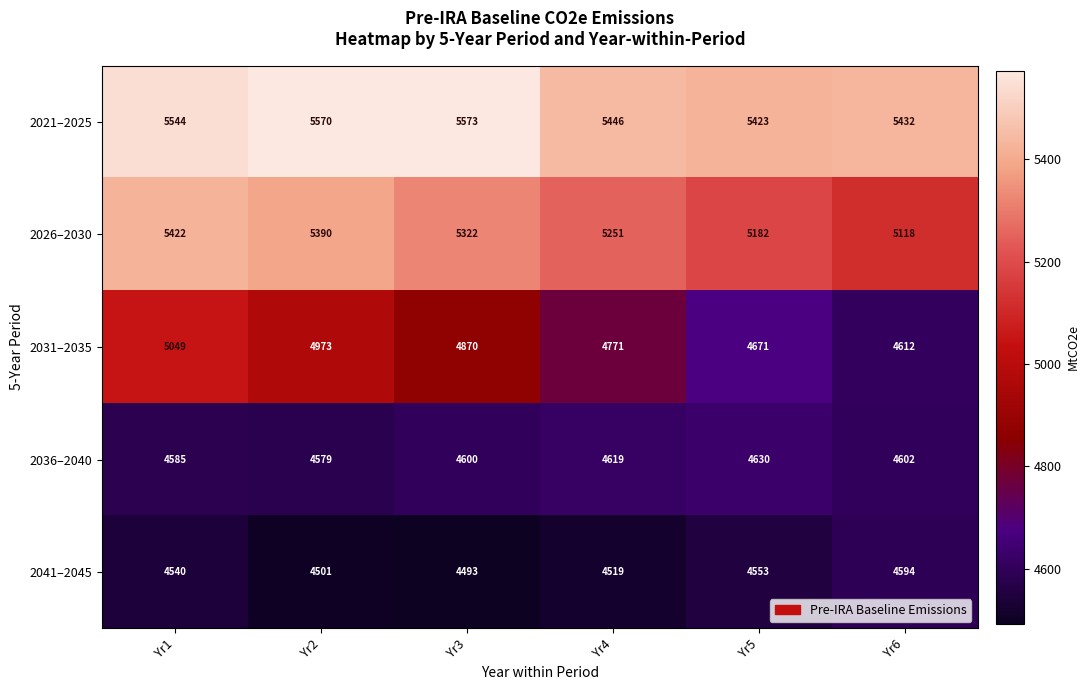

At how many categories does at least one series exceed 5440?

4